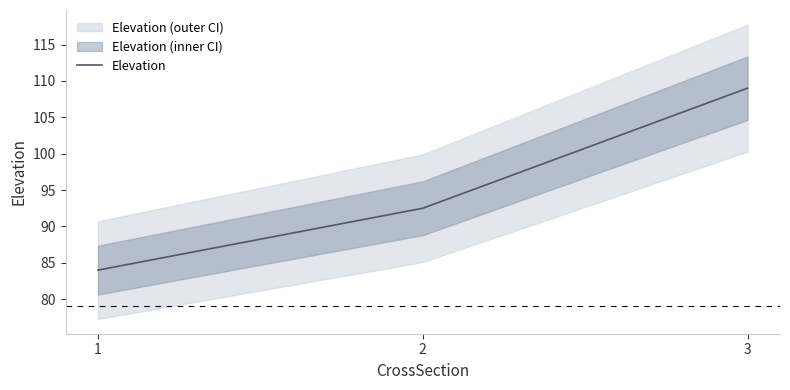

Where is the data nearest to the value 96?

2